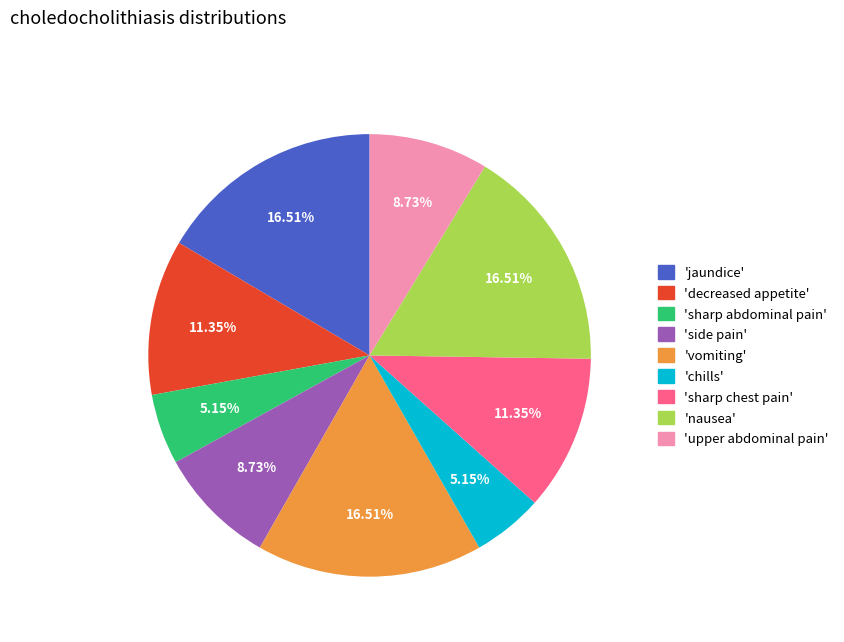

Does any single category account for the majority?

No